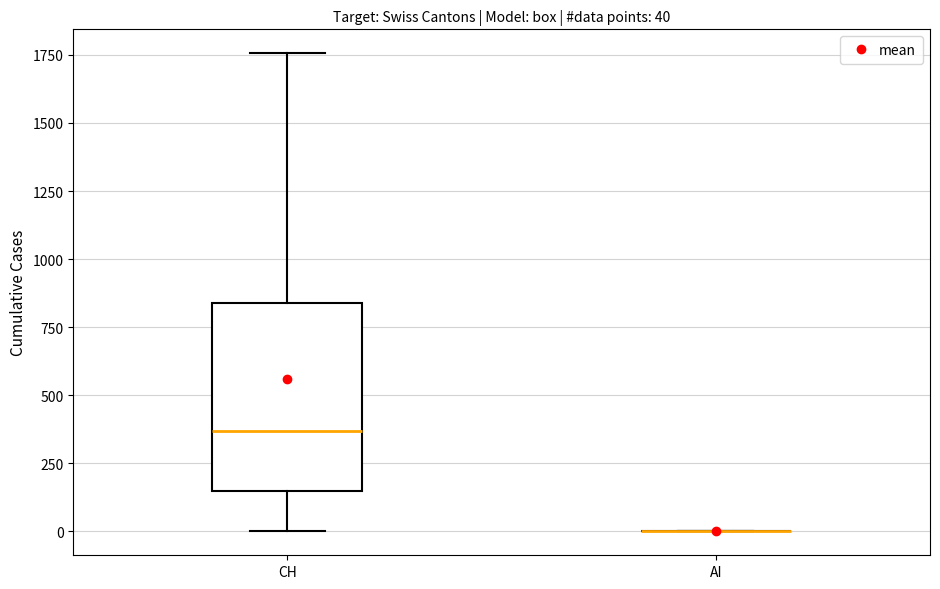

Which box is the tallest, from its lower edge to its upper edge?

CH